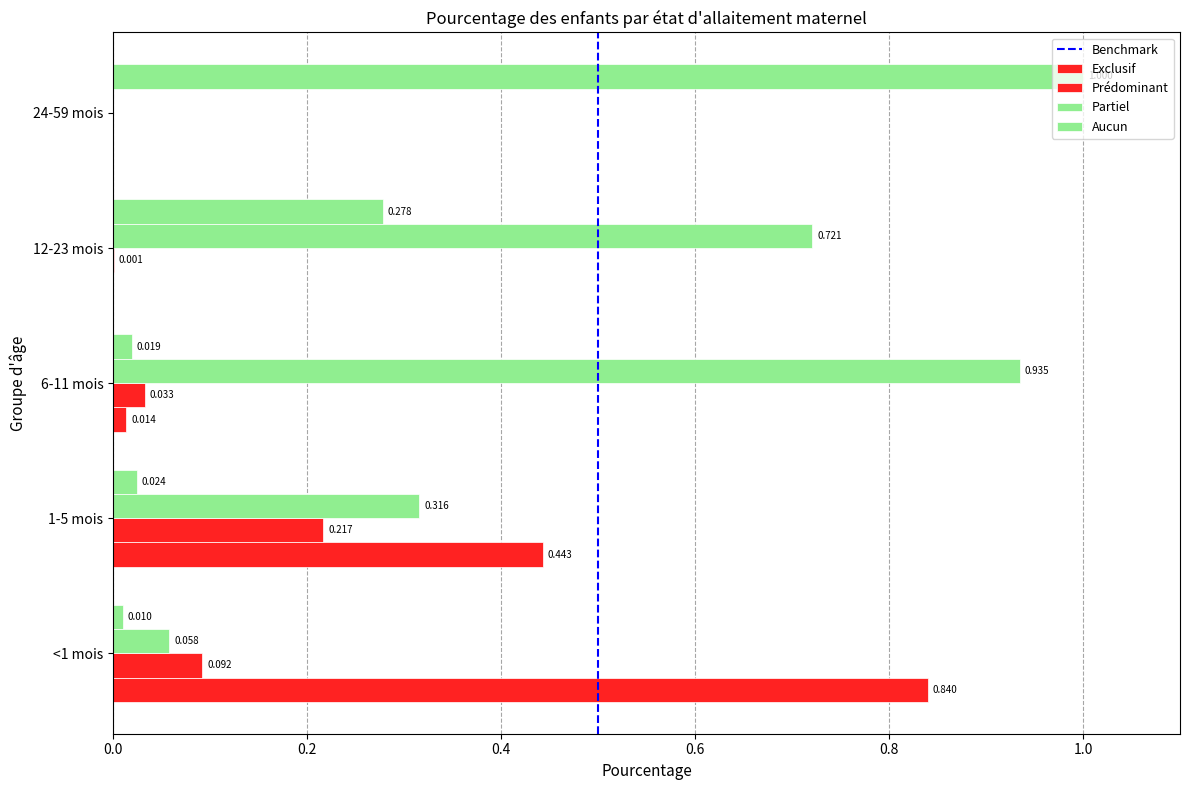

Rank the series at 12-23 mois from lowest to highest value.

Exclusif, Prédominant, Aucun, Partiel